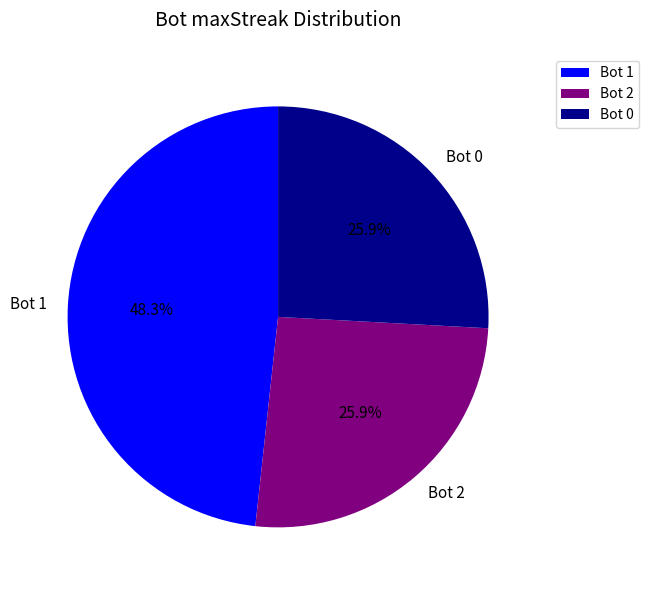

How many segments does this pie chart have?

3